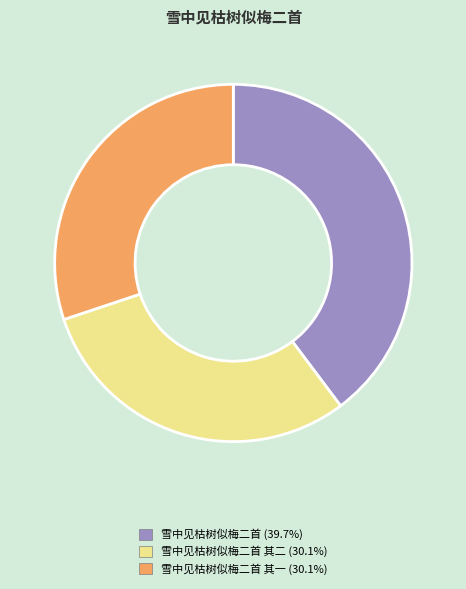

Is there any slice that represents more than half of the pie?

No